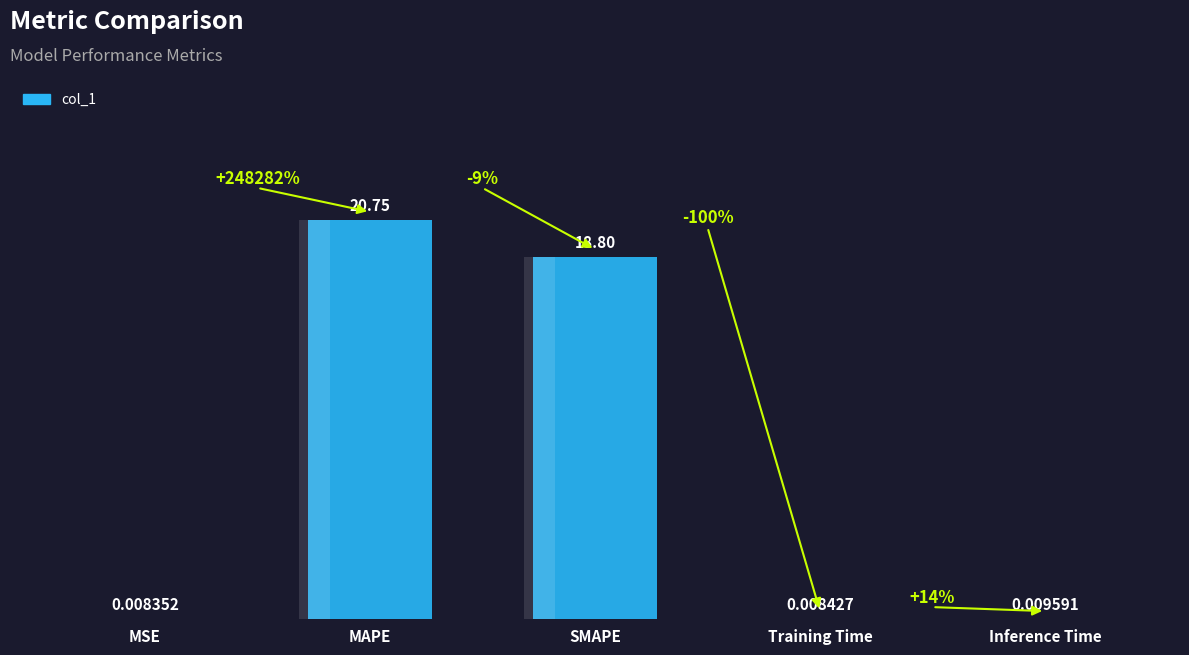

What is the label of the 1st bar from the right?

Inference Time